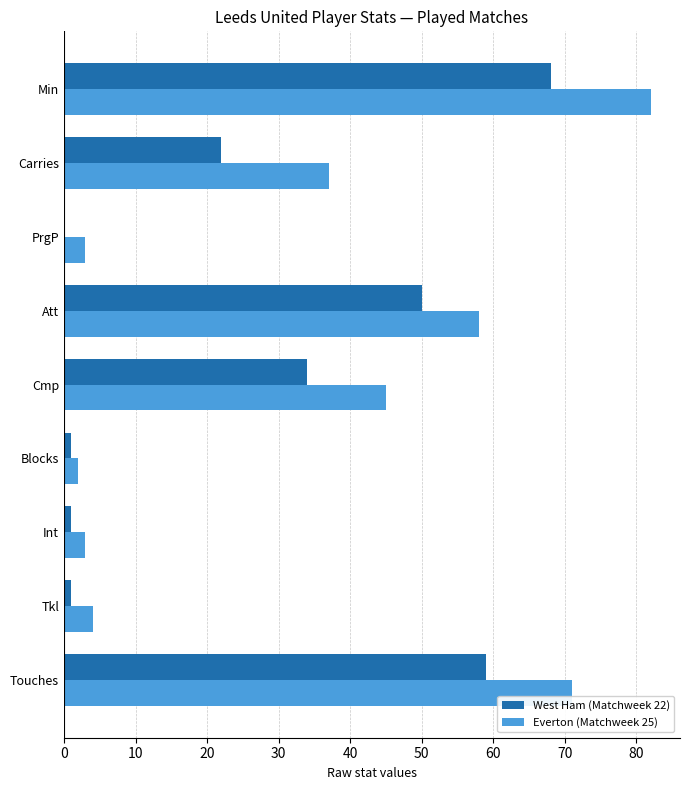

The West Ham (Matchweek 22) series shows 34 at Cmp. True or false?

True